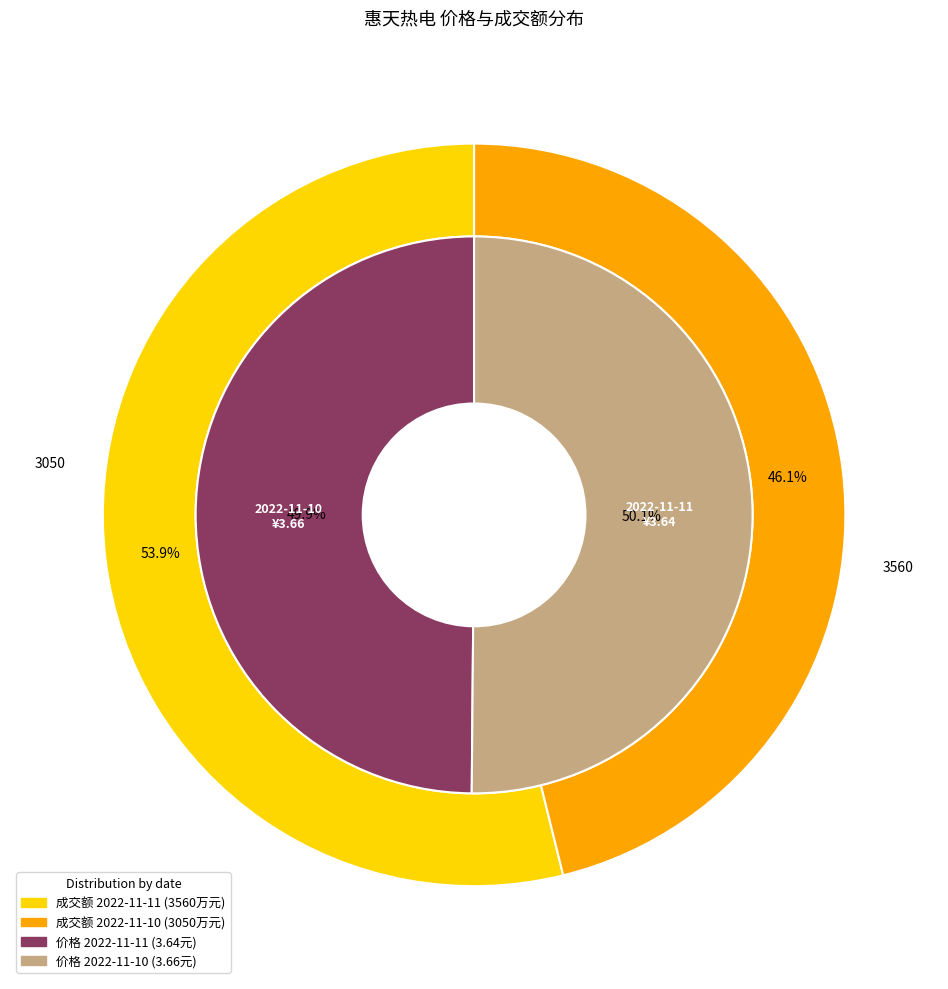

To the nearest percent, what is the combined percentage of 2022-11-11 and 2022-11-10?

100%